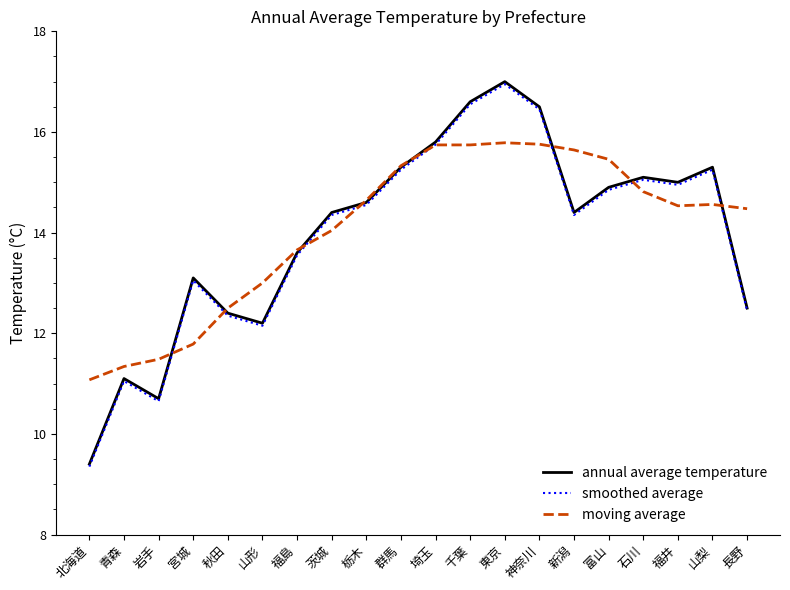

The value of annual average temperature at 千葉 is 25.8. True or false?

False